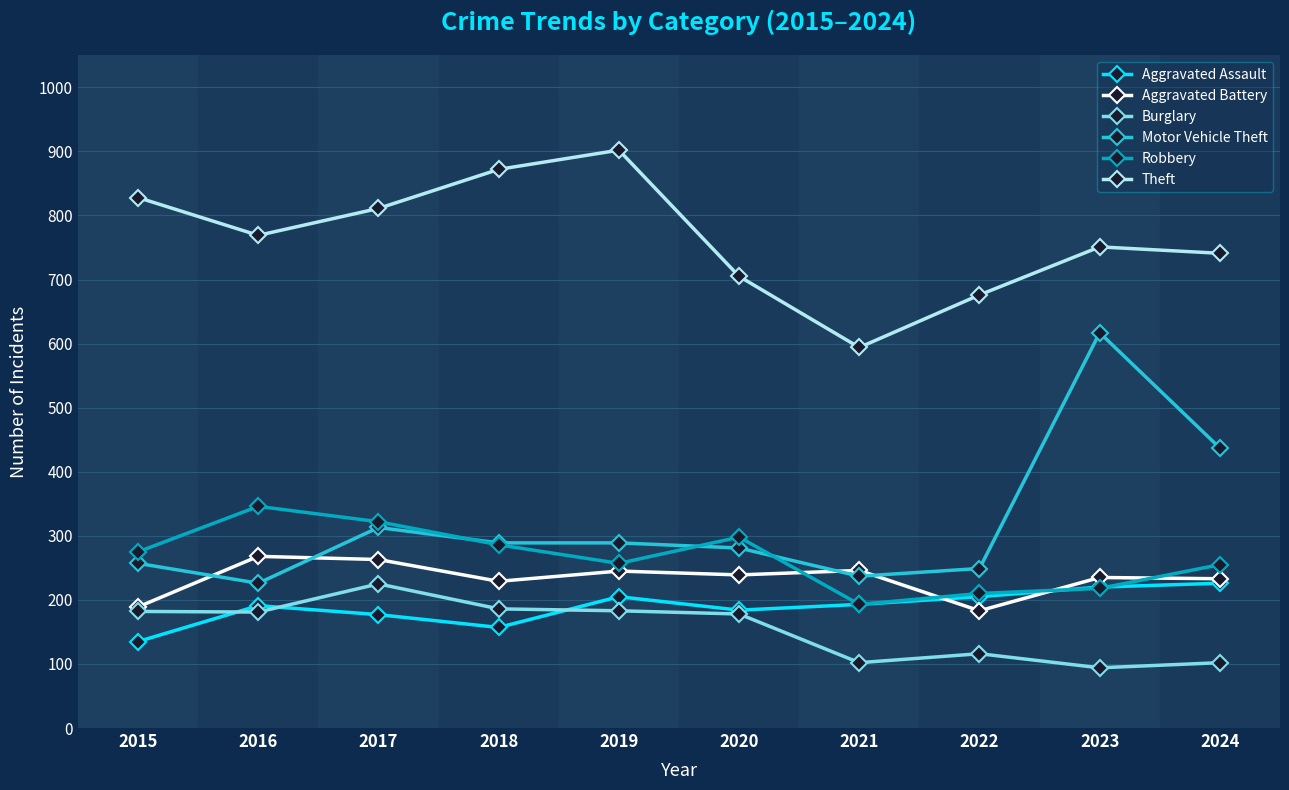

Is it true that Aggravated Assault equals 366 at 2022?

False